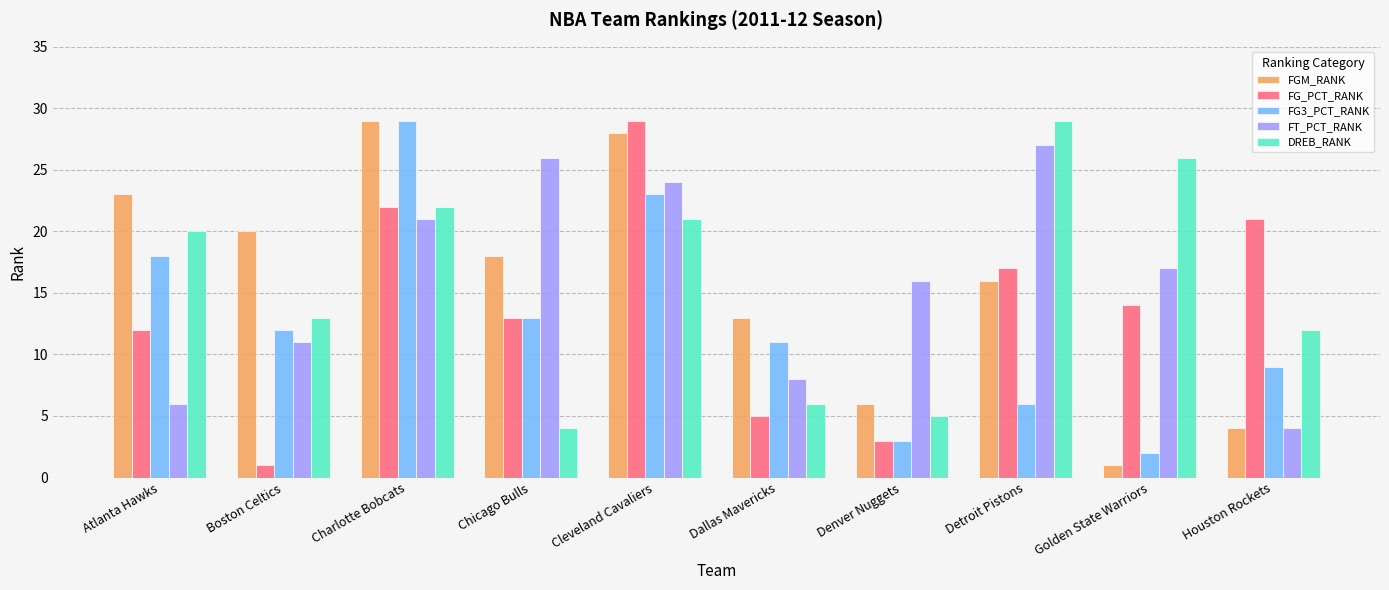

Reading left to right, list all the values displayed in this chart.

FGM_RANK: Atlanta Hawks=23	Boston Celtics=20	Charlotte Bobcats=29	Chicago Bulls=18	Cleveland Cavaliers=28	Dallas Mavericks=13	Denver Nuggets=6	Detroit Pistons=16	Golden State Warriors=1	Houston Rockets=4
FG_PCT_RANK: Atlanta Hawks=12	Boston Celtics=1	Charlotte Bobcats=22	Chicago Bulls=13	Cleveland Cavaliers=29	Dallas Mavericks=5	Denver Nuggets=3	Detroit Pistons=17	Golden State Warriors=14	Houston Rockets=21
FG3_PCT_RANK: Atlanta Hawks=18	Boston Celtics=12	Charlotte Bobcats=29	Chicago Bulls=13	Cleveland Cavaliers=23	Dallas Mavericks=11	Denver Nuggets=3	Detroit Pistons=6	Golden State Warriors=2	Houston Rockets=9
FT_PCT_RANK: Atlanta Hawks=6	Boston Celtics=11	Charlotte Bobcats=21	Chicago Bulls=26	Cleveland Cavaliers=24	Dallas Mavericks=8	Denver Nuggets=16	Detroit Pistons=27	Golden State Warriors=17	Houston Rockets=4
DREB_RANK: Atlanta Hawks=20	Boston Celtics=13	Charlotte Bobcats=22	Chicago Bulls=4	Cleveland Cavaliers=21	Dallas Mavericks=6	Denver Nuggets=5	Detroit Pistons=29	Golden State Warriors=26	Houston Rockets=12